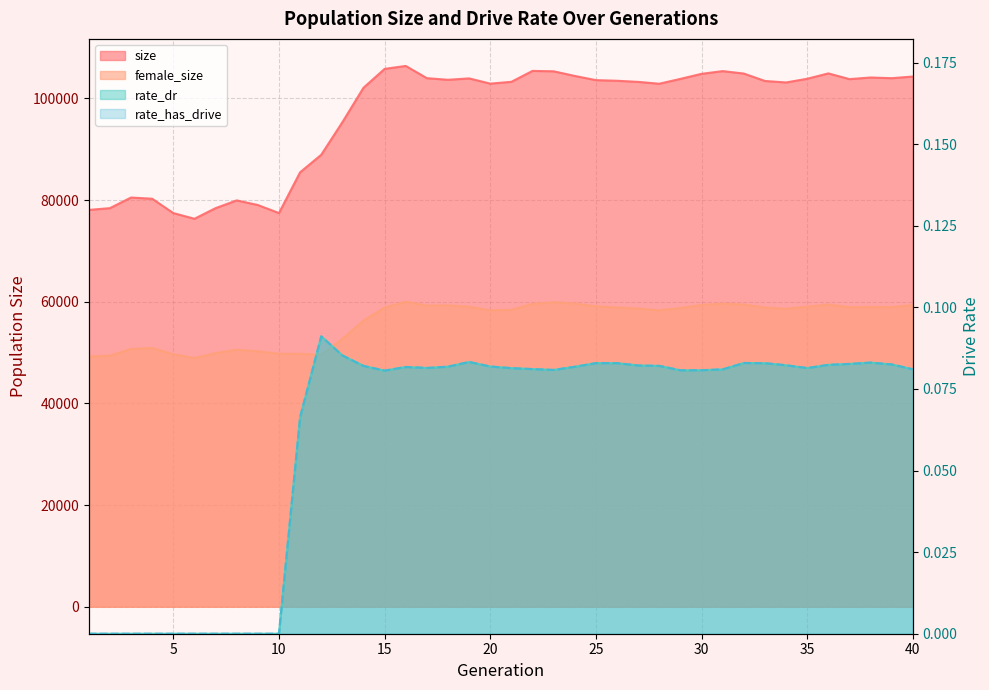

Reading left to right, what are all the values shown in this chart?

size: 78066.0	78413.0	80505.0	80267.0	77442.0	76323.0	78414.0	79939.0	79030.0	77446.0	85465.0	88911.0	95314.0	102098.0	105812.0	106394.0	103986.0	103670.0	103941.0	102910.0	103270.0	105416.0	105338.0	104423.0	103602.0	103477.0	103255.0	102891.0	103848.0	104839.0	105375.0	104896.0	103434.0	103143.0	103871.0	104926.0	103799.0	104118.0	103982.0	104309.0
female_size: 49236.0	49388.0	50701.0	50902.0	49658.0	48919.0	49879.0	50559.0	50246.0	49762.0	49753.0	49550.0	52683.0	56271.0	58870.0	59998.0	59237.0	59279.0	59030.0	58301.0	58415.0	59572.0	59896.0	59638.0	59098.0	58860.0	58654.0	58312.0	58753.0	59377.0	59609.0	59452.0	58860.0	58610.0	59020.0	59439.0	58929.0	58960.0	58947.0	59328.0
rate_dr: 0.0	0.0	0.0	0.0	0.0	0.0	0.0	0.0	0.0	0.0	0.1	0.1	0.1	0.1	0.1	0.1	0.1	0.1	0.1	0.1	0.1	0.1	0.1	0.1	0.1	0.1	0.1	0.1	0.1	0.1	0.1	0.1	0.1	0.1	0.1	0.1	0.1	0.1	0.1	0.1
rate_has_drive: 0.0	0.0	0.0	0.0	0.0	0.0	0.0	0.0	0.0	0.0	0.1	0.1	0.1	0.1	0.1	0.1	0.1	0.1	0.1	0.1	0.1	0.1	0.1	0.1	0.1	0.1	0.1	0.1	0.1	0.1	0.1	0.1	0.1	0.1	0.1	0.1	0.1	0.1	0.1	0.1